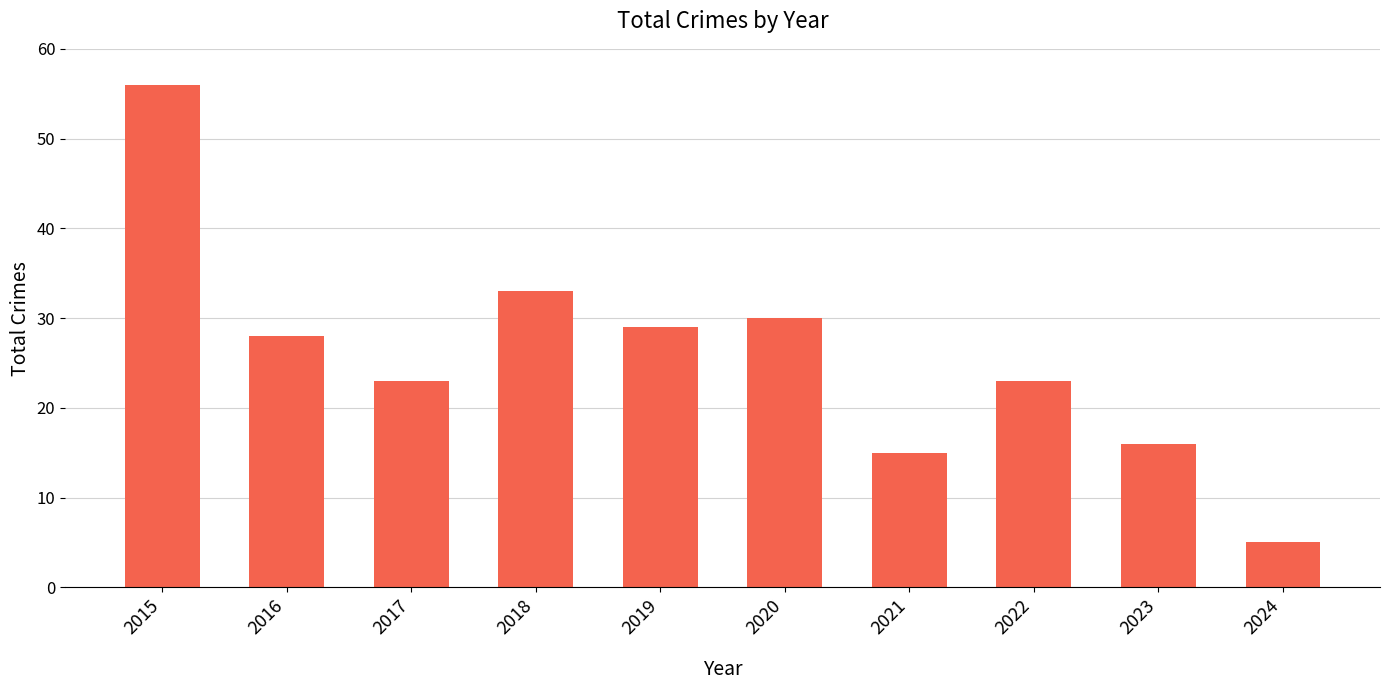

What is the greatest value displayed?

56